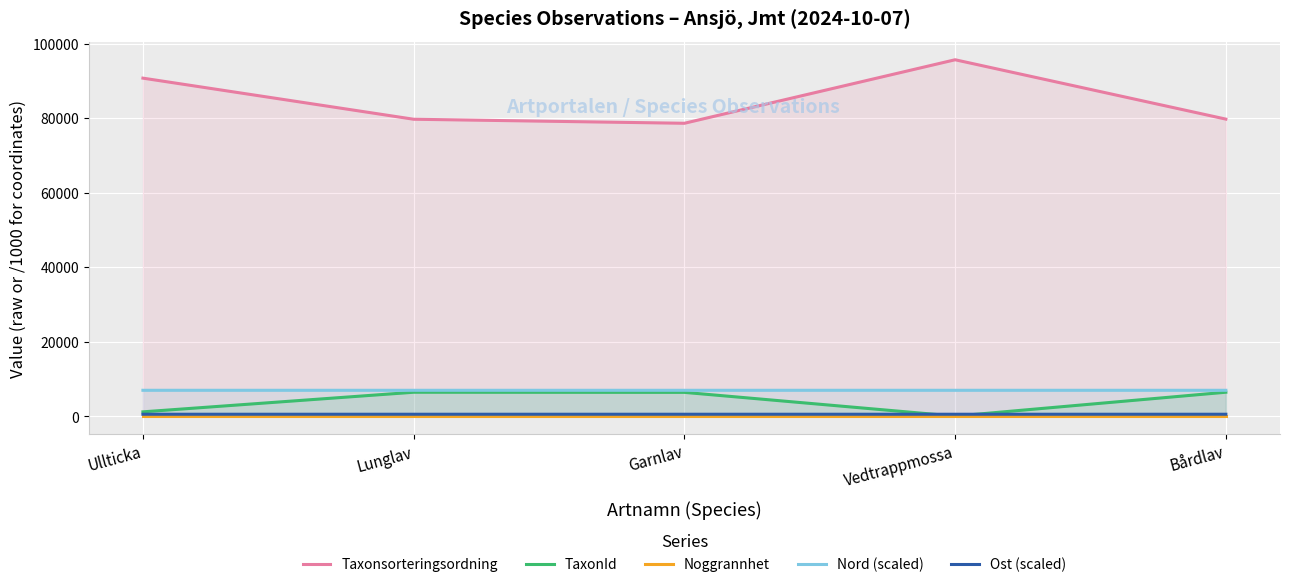

At how many categories does at least one series exceed 5448?

5